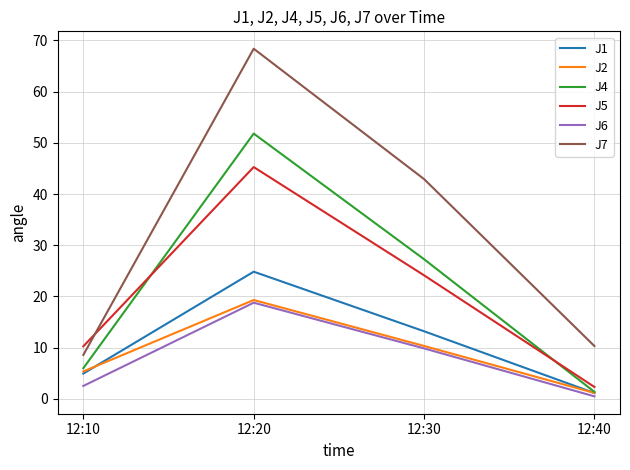

How many series are shown in this chart?

6